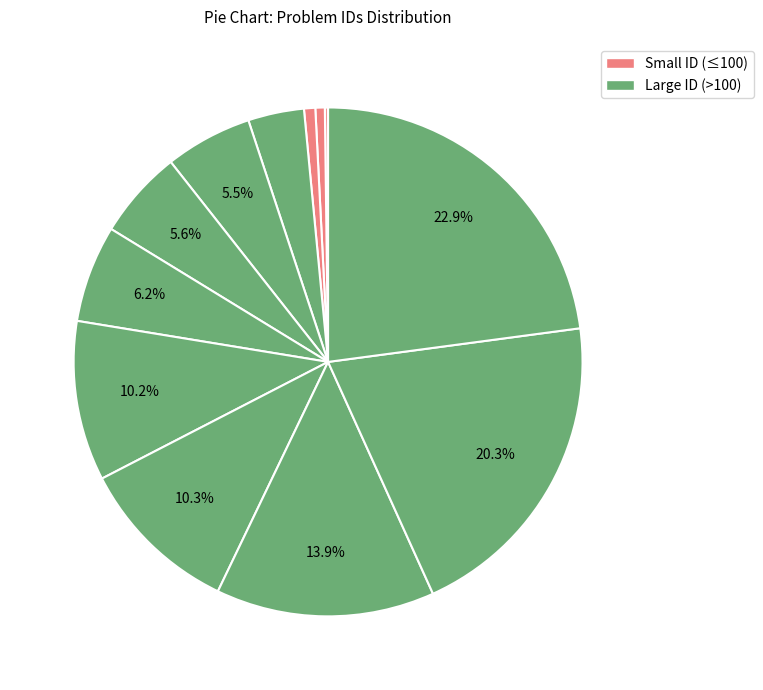

To the nearest percent, what is the average slice percentage?

8%